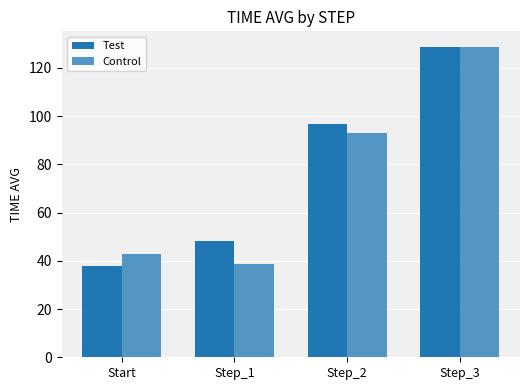

What is the total value across all series at Step_2?

189.8